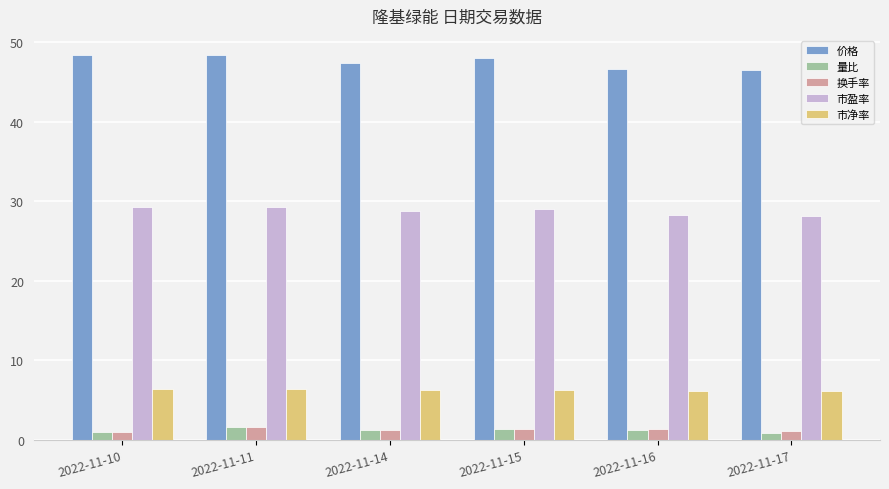

Is the value of 量比 at 2022-11-15 greater than the value of 价格 at 2022-11-15?

No